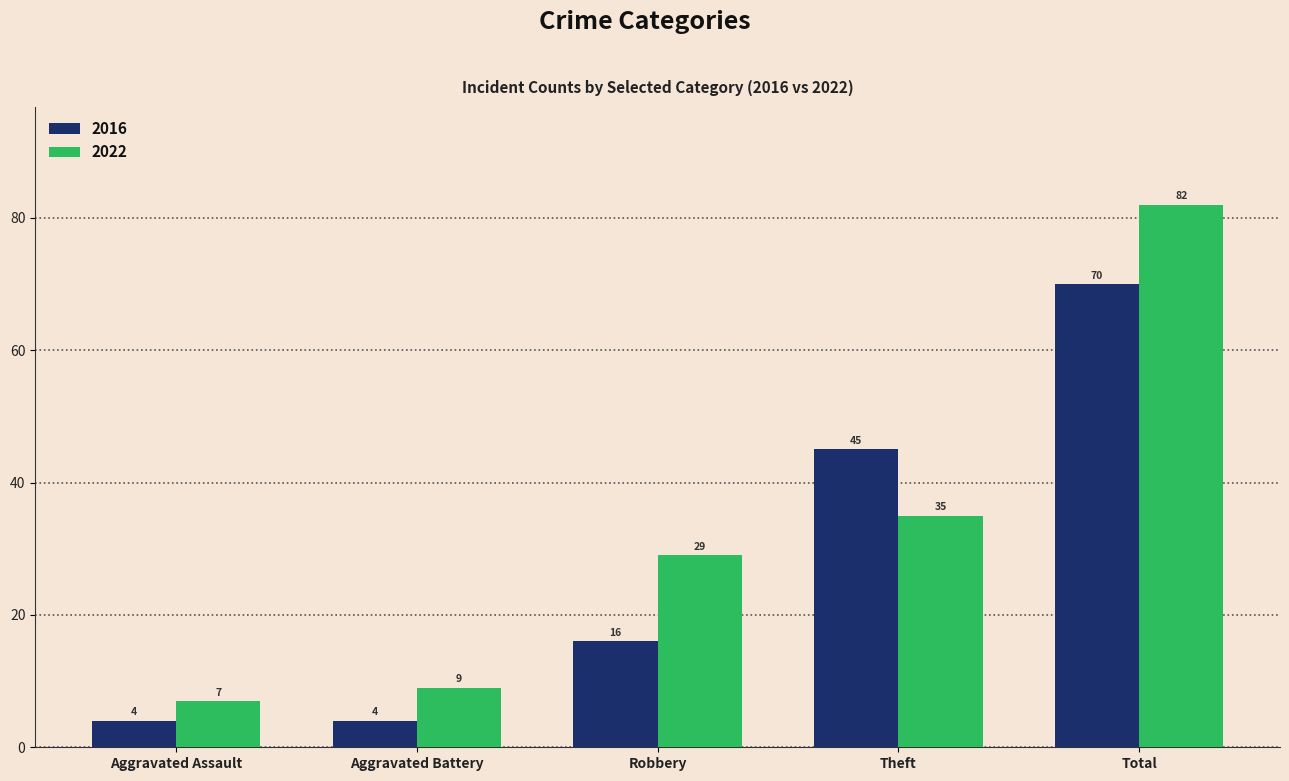

What is the average value of the 2022 series?

32